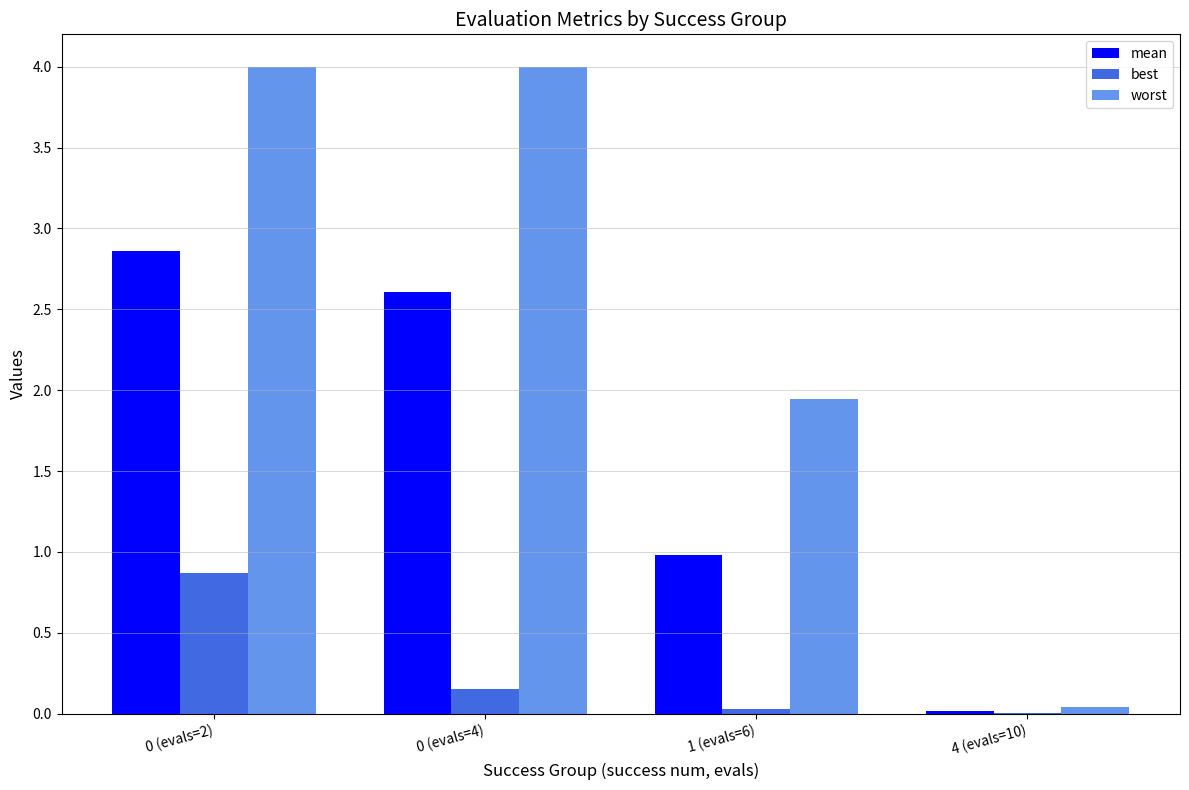

What is the total value across all series at 0 (evals=2)?

7.7